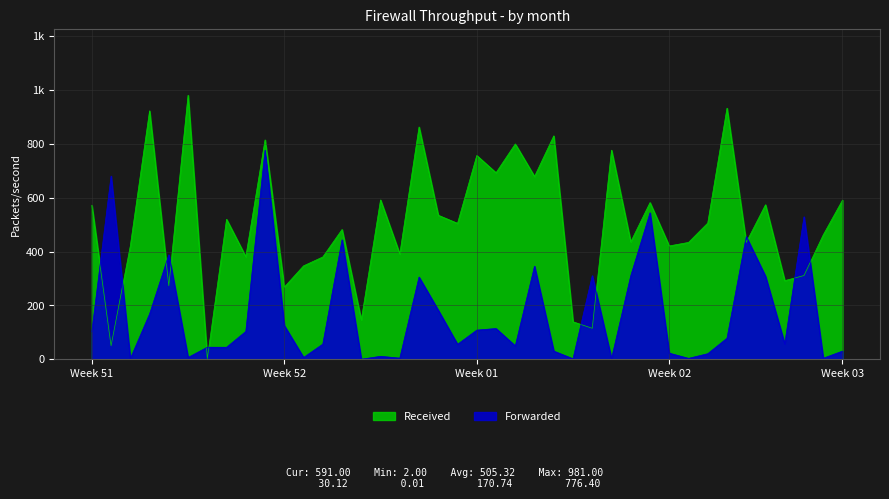

Which category has the lowest value across all series?

14